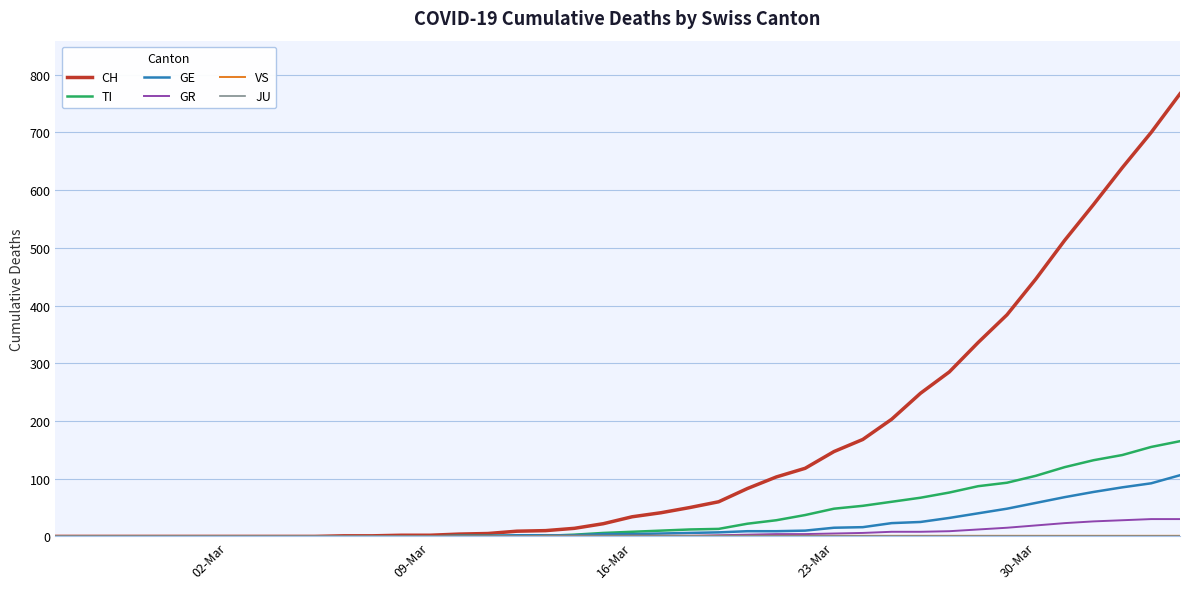

What is the highest value of the GE series?

106